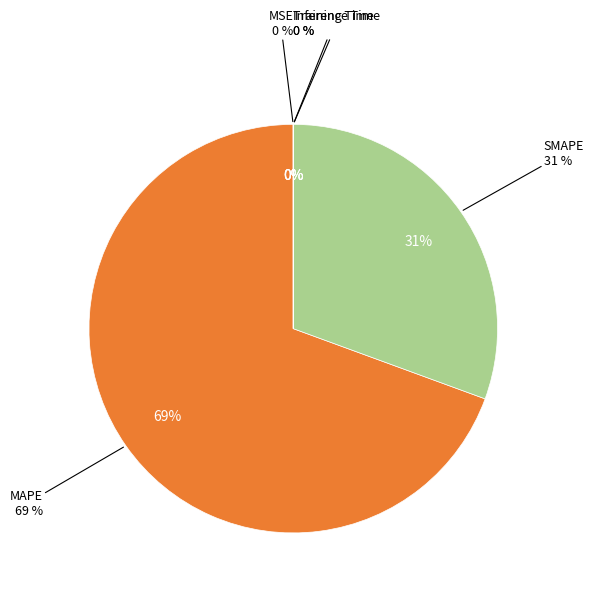

To the nearest percent, what portion does SMAPE represent?

31%